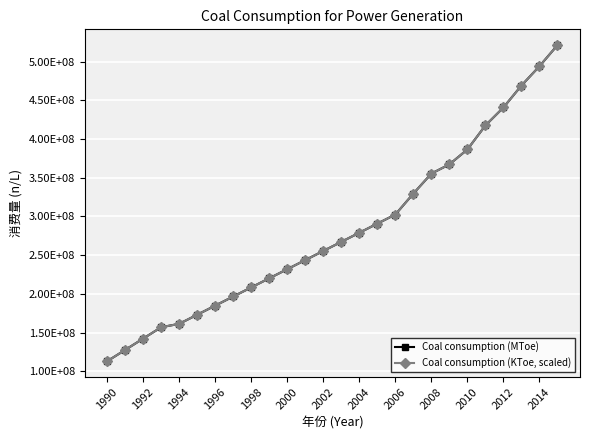

Which series ends up on top after the final intersection of Coal consumption (KToe, scaled) and Coal consumption (MToe)?

Coal consumption (KToe, scaled)